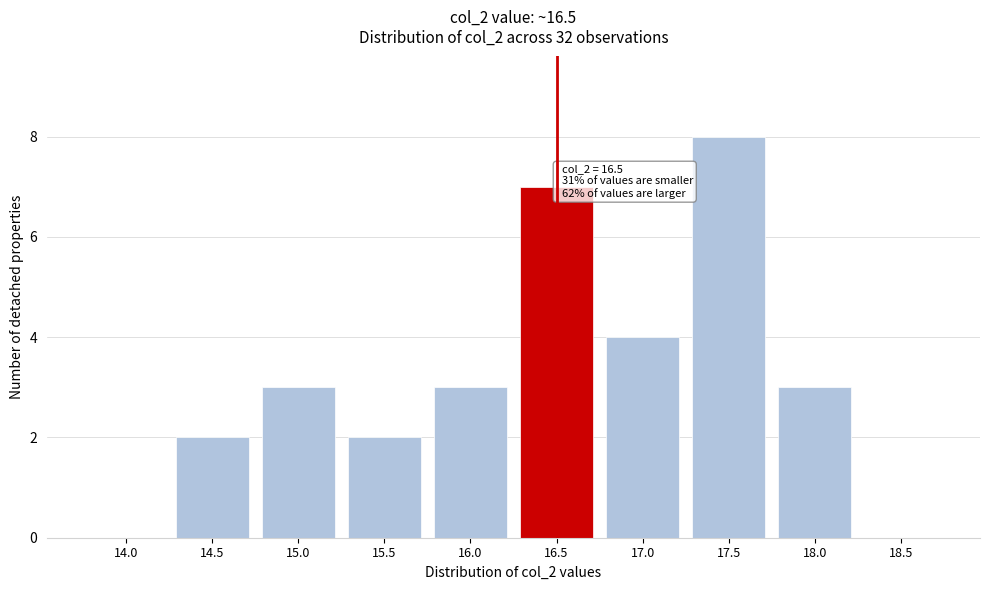

Reading left to right, list all the values displayed in this chart.

14.0=0	14.5=2	15.0=3	15.5=2	16.0=3	16.5=7	17.0=4	17.5=8	18.0=3	18.5=0